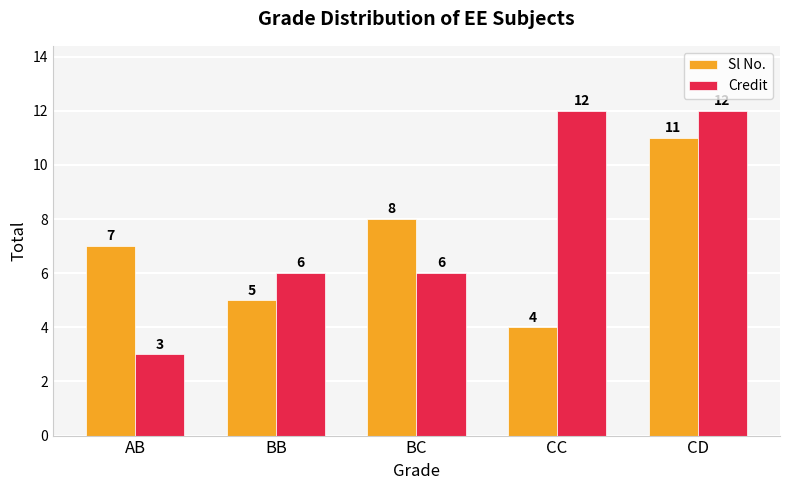

What is the greatest value displayed?

12